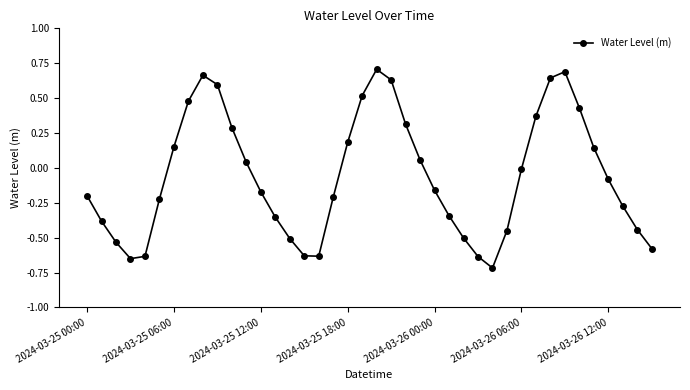

Count the number of values greater than 0.

17